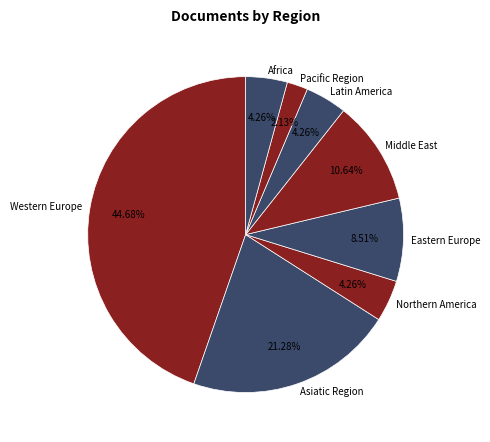

To the nearest percent, what percentage of the pie is Eastern Europe?

9%